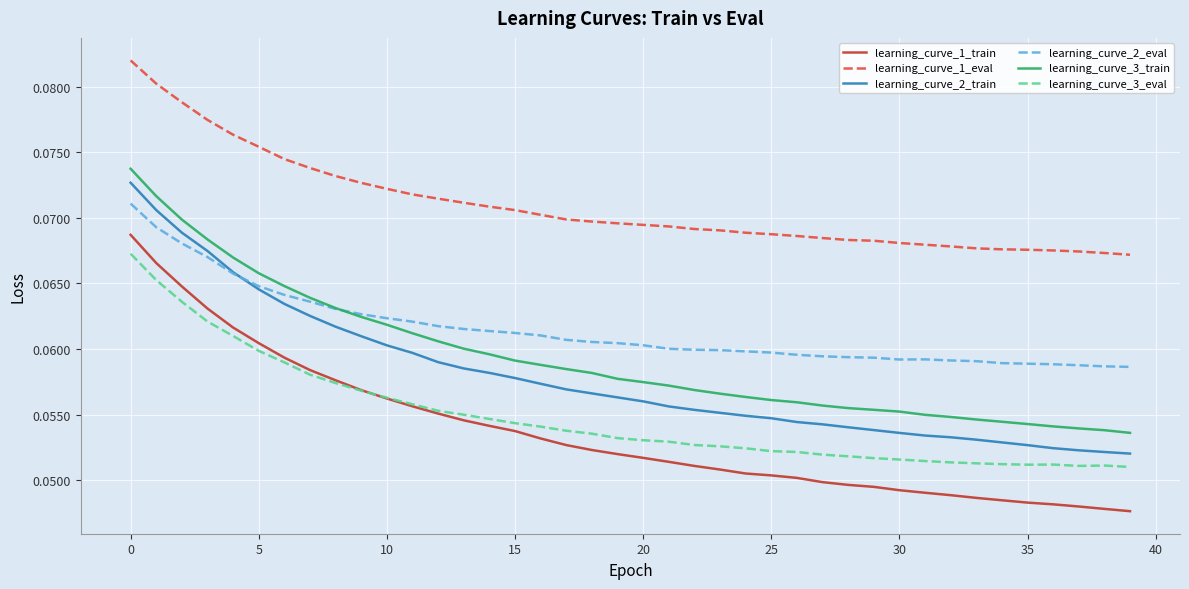

Which series has the largest total across all categories?

learning_curve_1_eval